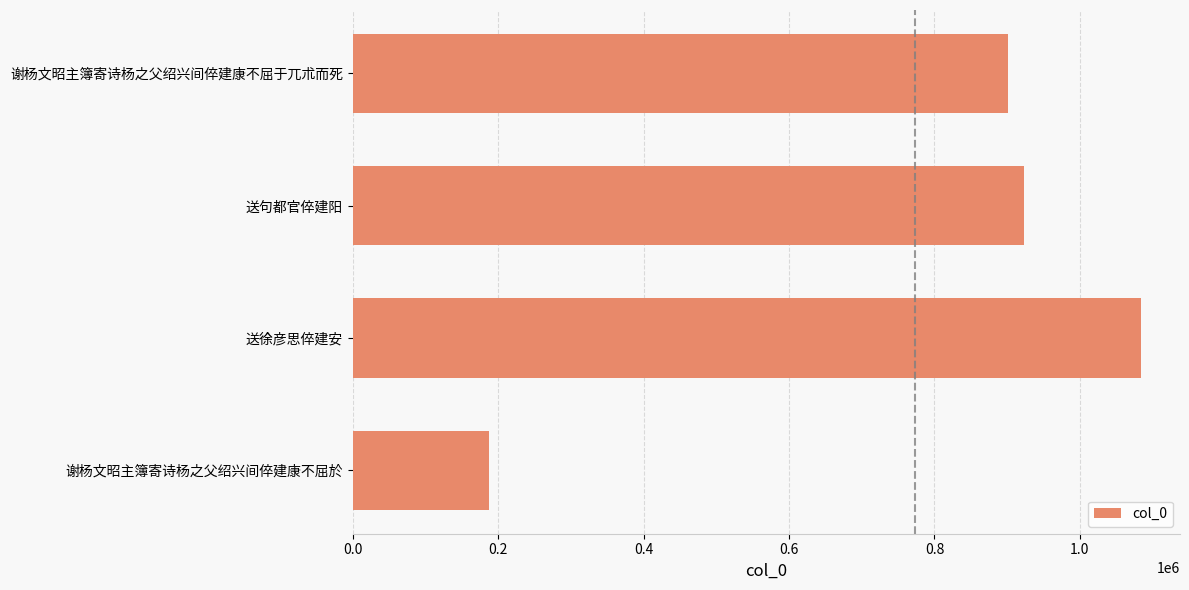

What is the label of the 3rd bar from the top?

送徐彦思倅建安